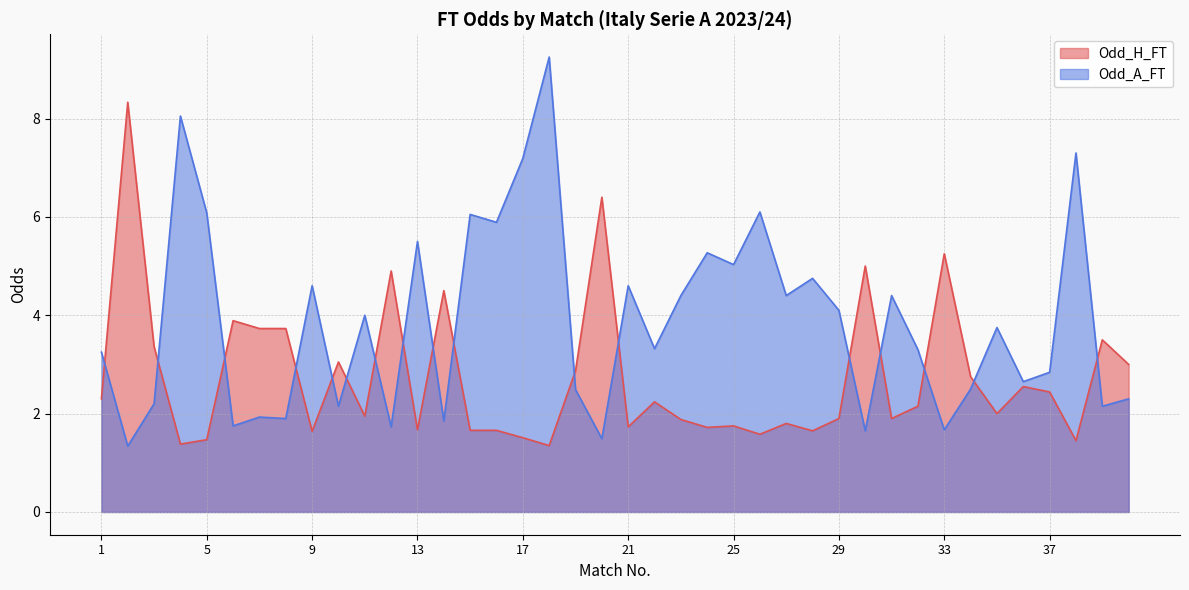

Reading left to right, list all the values displayed in this chart.

Odd_H_FT: 2.3	8.3	3.4	1.4	1.5	3.9	3.7	3.7	1.6	3.0	1.9	4.9	1.7	4.5	1.7	1.7	1.5	1.4	2.9	6.4	1.7	2.2	1.9	1.7	1.8	1.6	1.8	1.6	1.9	5.0	1.9	2.1	5.2	2.8	2.0	2.5	2.4	1.4	3.5	3.0
Odd_A_FT: 3.2	1.3	2.2	8.1	6.1	1.8	1.9	1.9	4.6	2.1	4.0	1.7	5.5	1.9	6.0	5.9	7.2	9.2	2.5	1.5	4.6	3.3	4.4	5.3	5.0	6.1	4.4	4.8	4.1	1.6	4.4	3.3	1.7	2.5	3.8	2.6	2.8	7.3	2.1	2.3